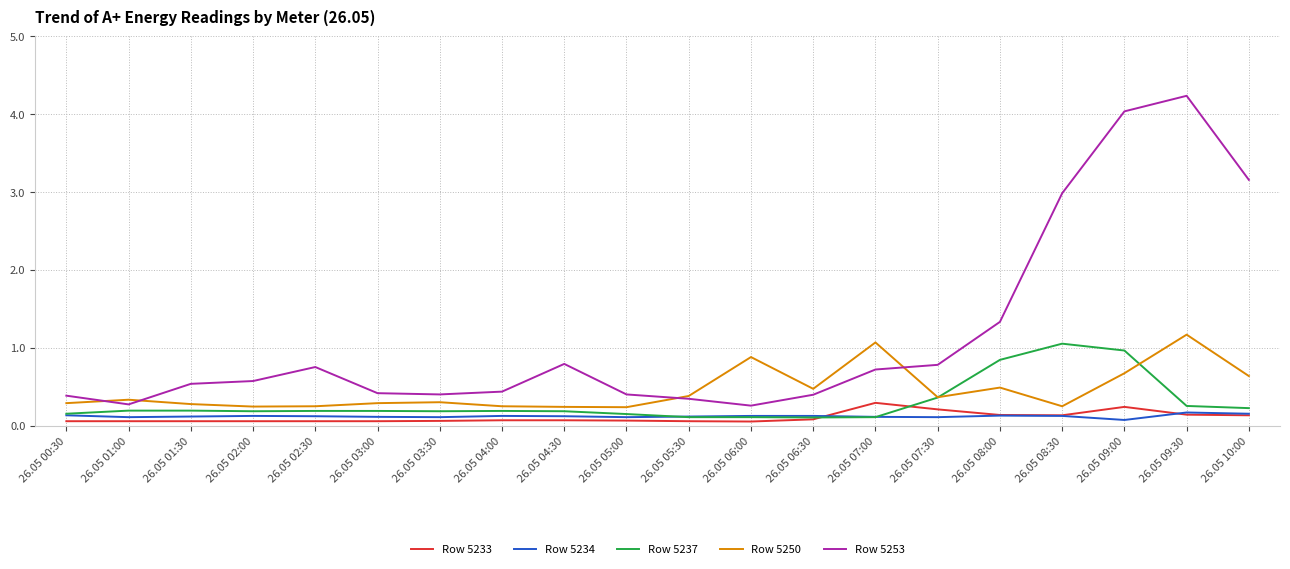

True or false: Row 5253 has more than 0 interior local peaks.

True